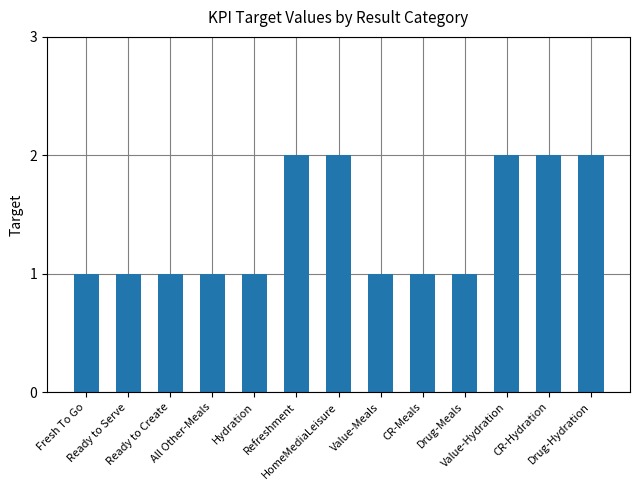

What is the approximate value at Ready to Create?

1